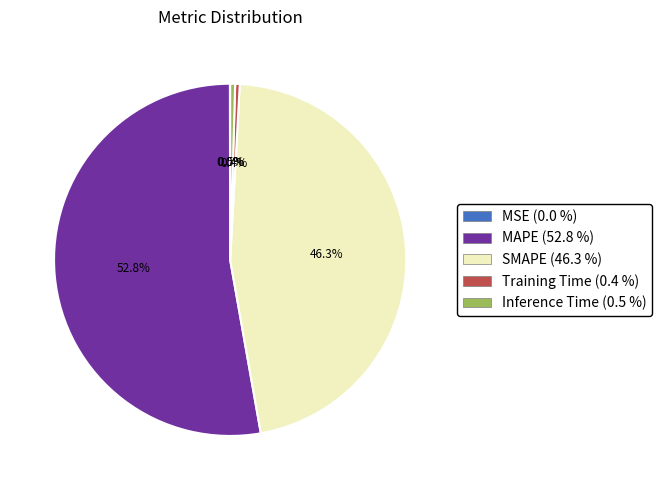

Is there any slice that represents more than half of the pie?

Yes